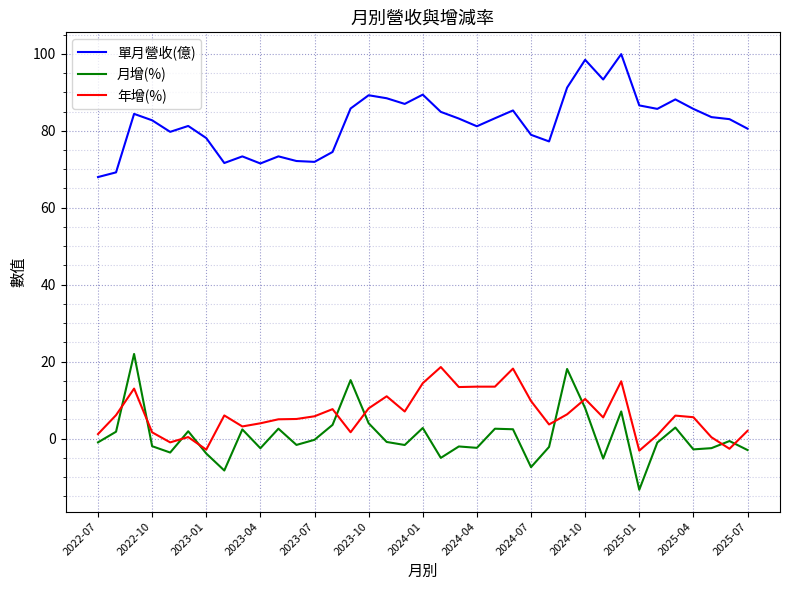

Which series has the largest total across all categories?

單月營收(億)